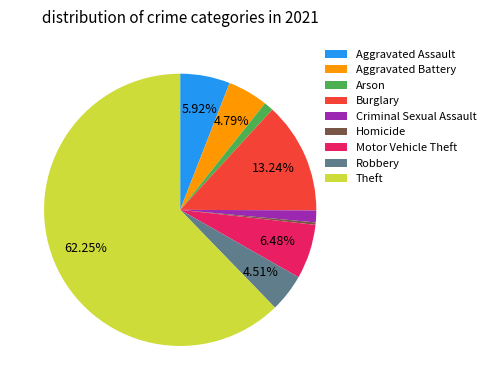

The Robbery slice represents 5% of the pie. True or false?

True